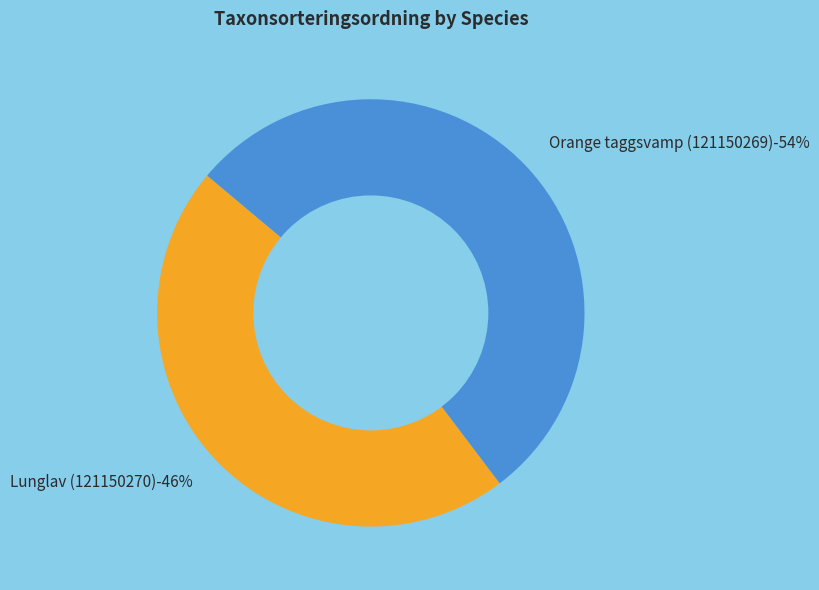

What percentage is NOT represented by Orange taggsvamp (121150269)?

46.4%